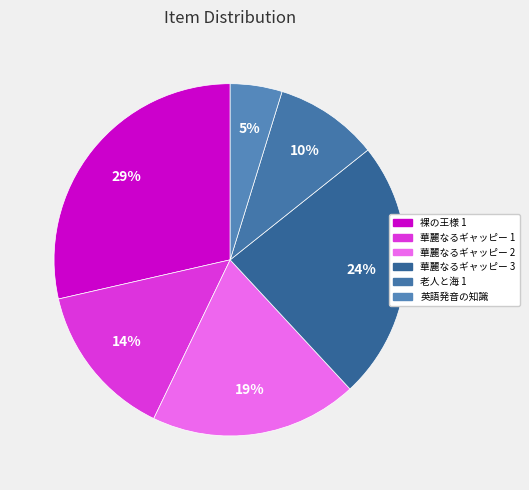

Which category has the biggest portion of the pie?

裸の王様 1